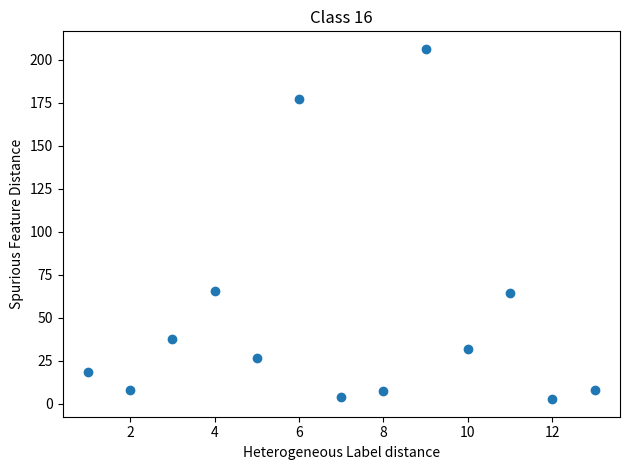

What is the range of X values (max minus min)?

12.0